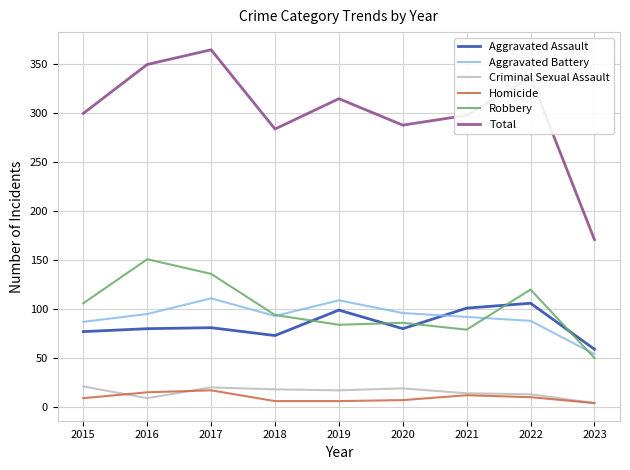

At which label does Criminal Sexual Assault first exceed 17?

2015